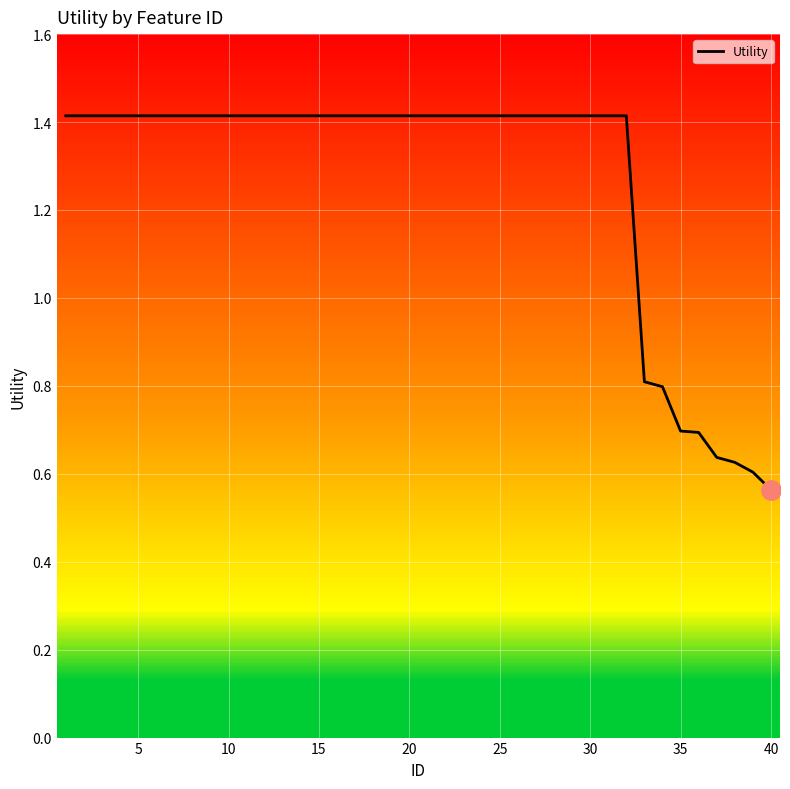

What is the maximum value shown in the chart?

1.4